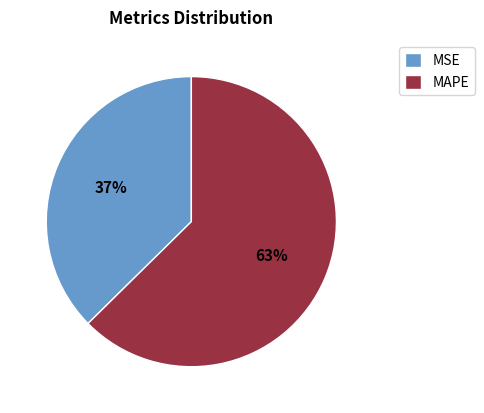

What percentage is the MSE slice, to the nearest percent?

37%